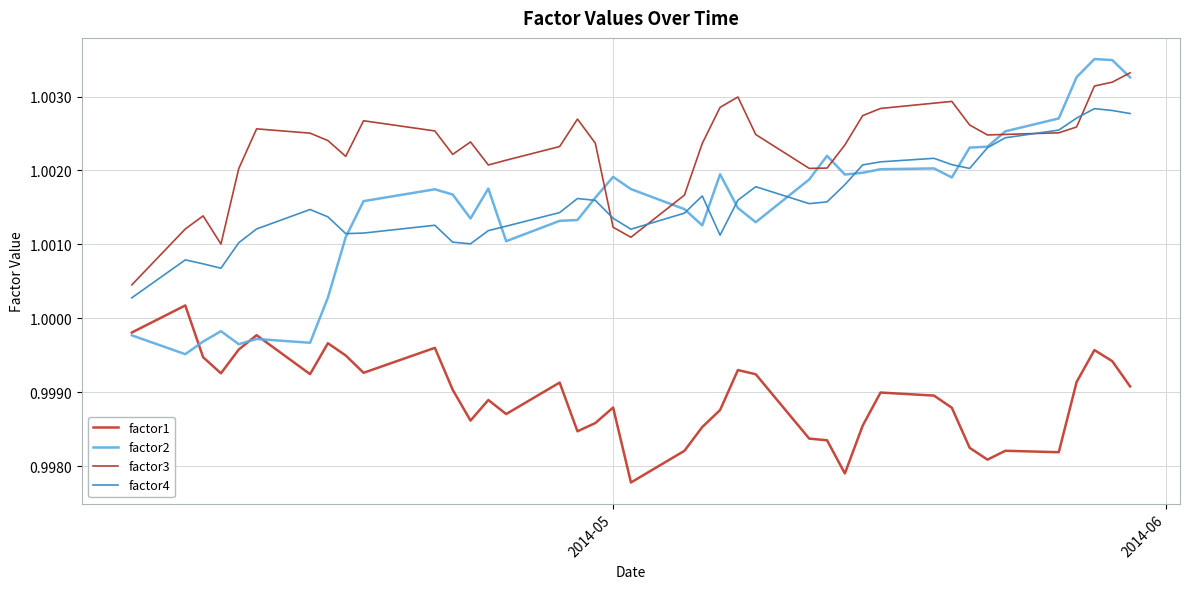

Is this an area chart (filled region under the line)?

No